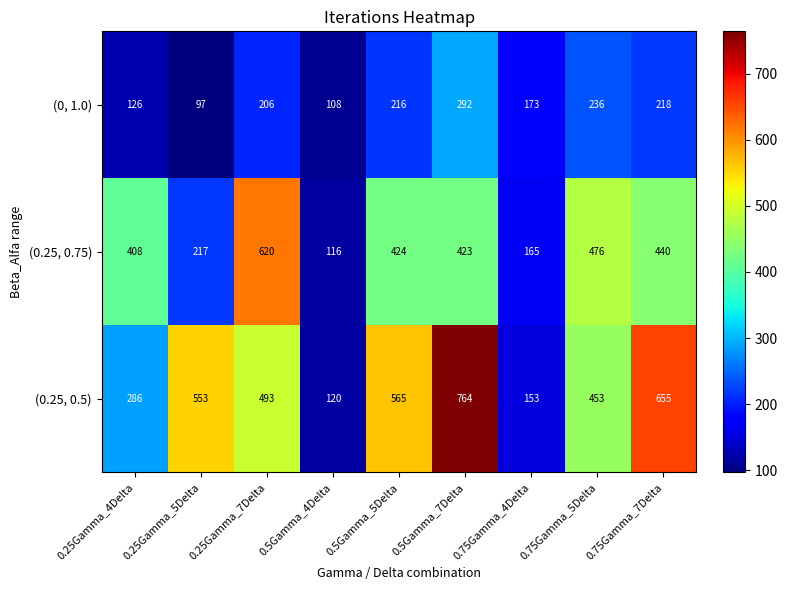

What is the average value of the (0.25, 0.5) series?

449